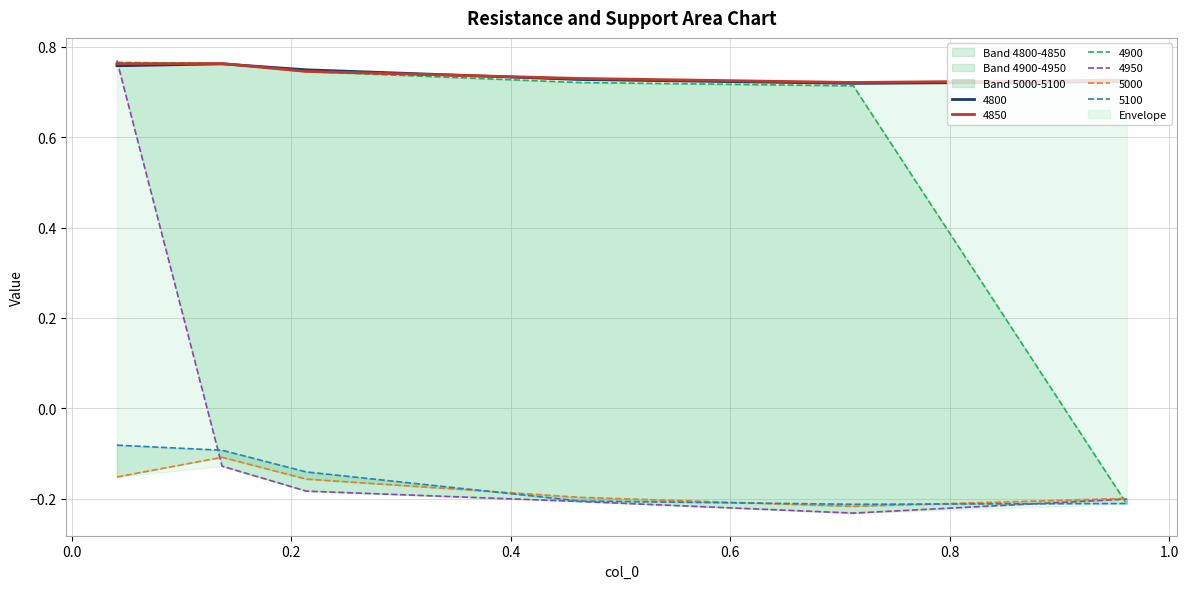

What is the difference between the highest and lowest values at 0.463013698630137?

0.9